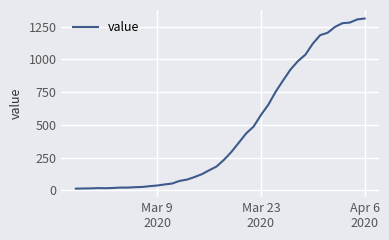

What is the difference between the maximum and minimum values?

1300